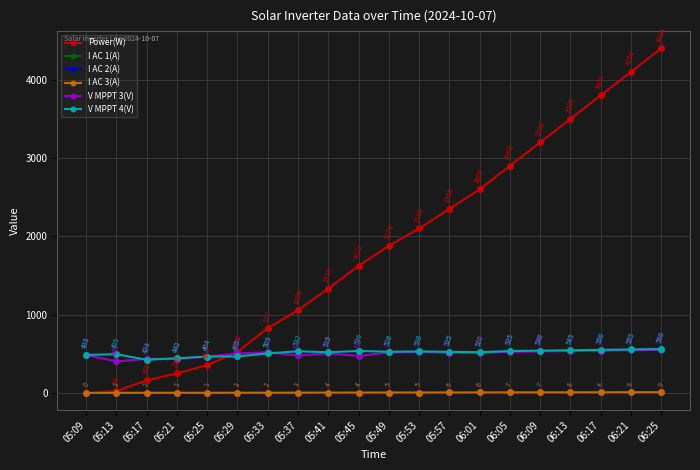

How many lines are shown in the chart?

6